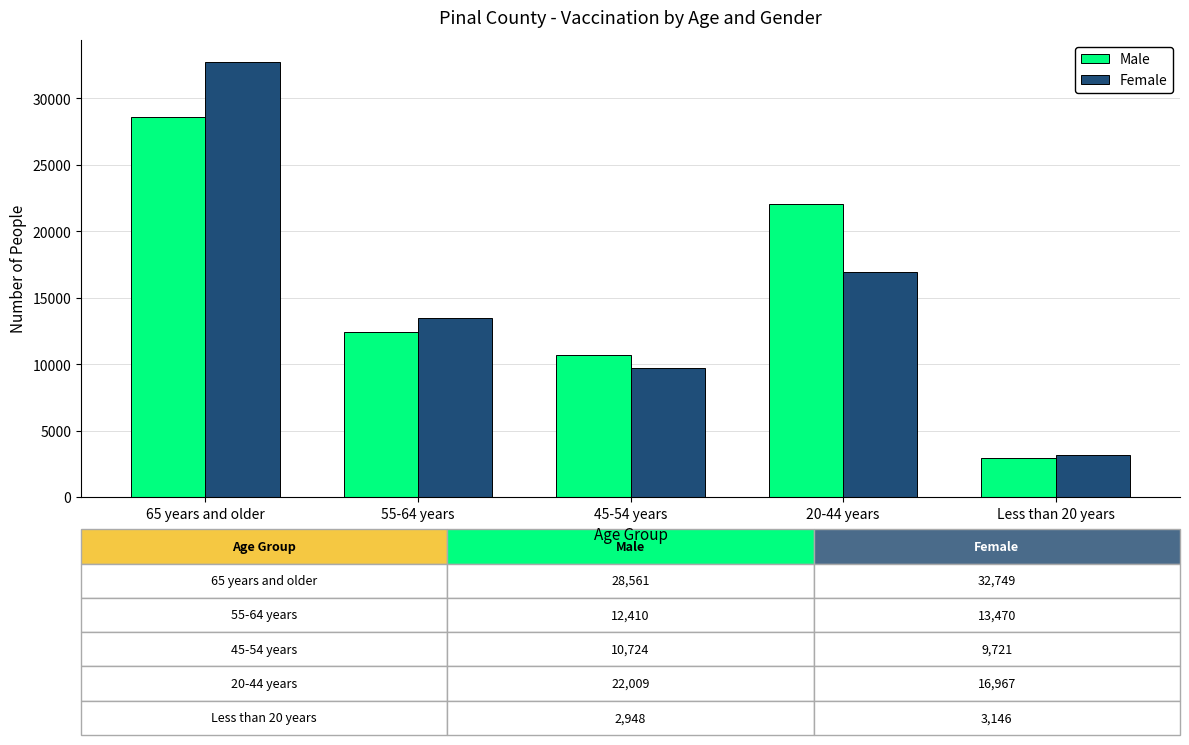

List the series in order of their peak value, lowest first.

Male, Female